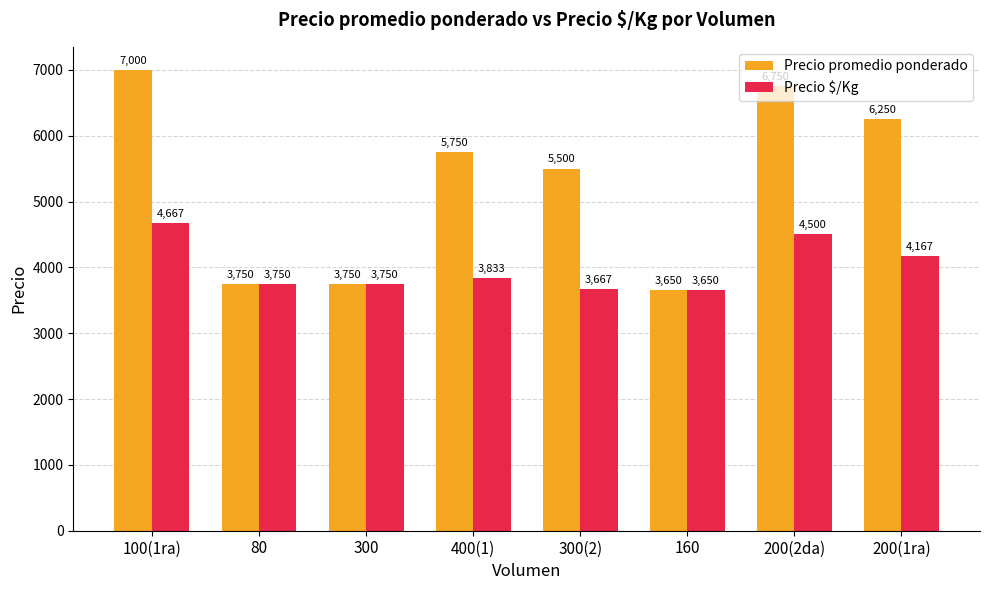

What is the difference between the second highest and second lowest values in the Precio promedio ponderado series?

3000